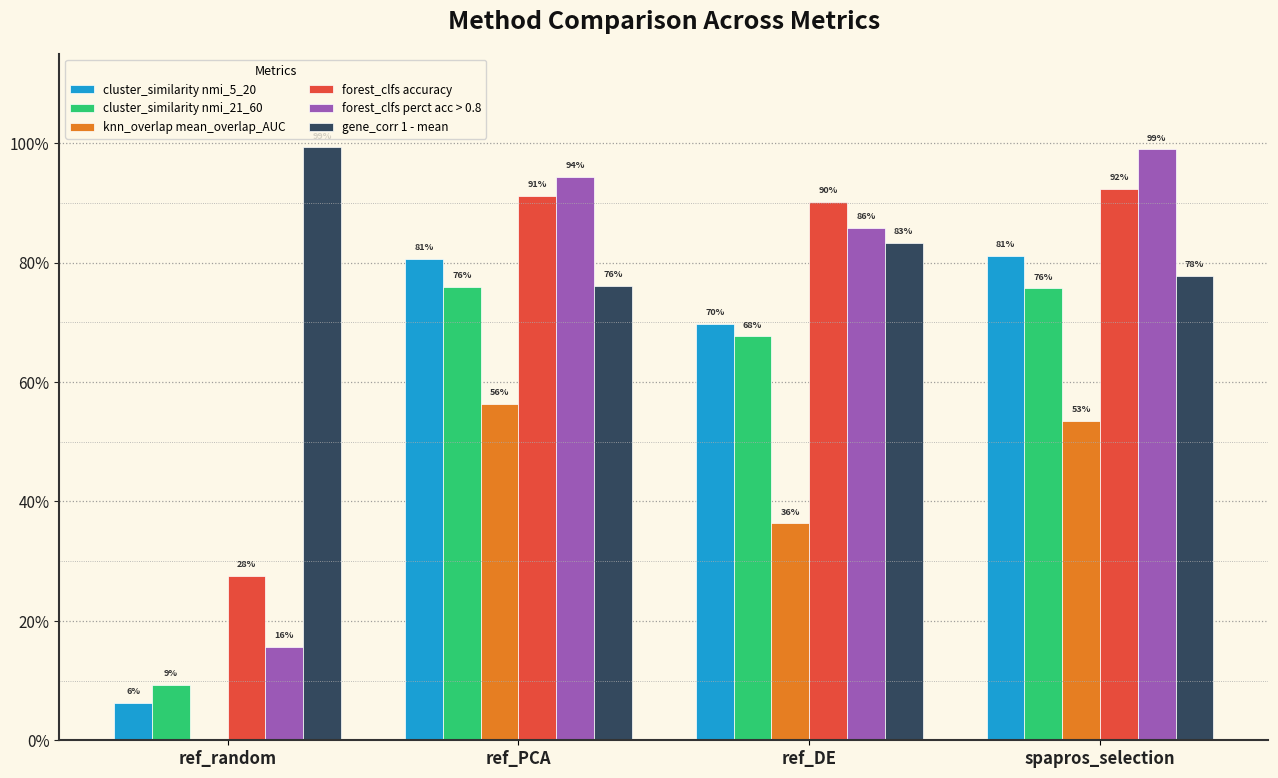

What is the difference between the forest_clfs perct acc > 0.8 values at ref_DE and ref_PCA?

0.1